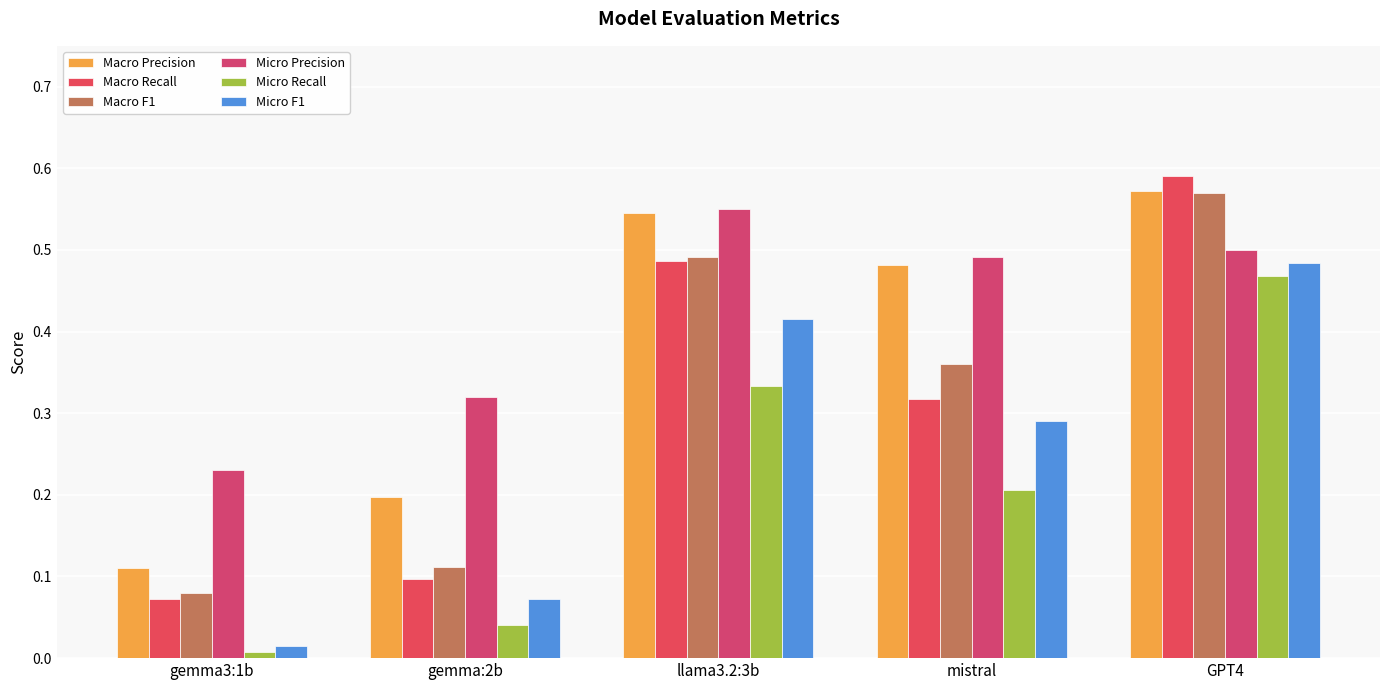

Does the chart contain stacked bars?

No